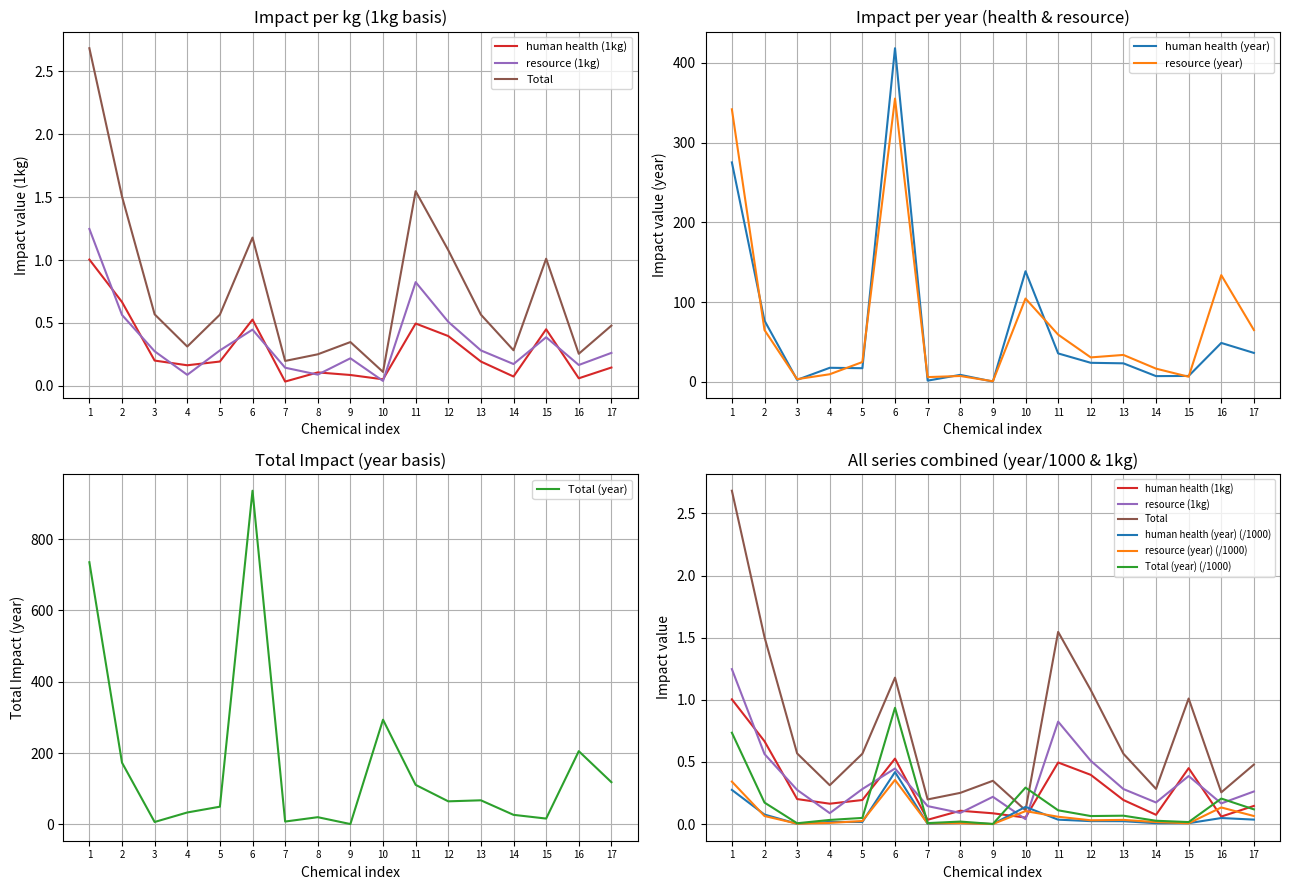

Is the value of human health (year) at 11 greater than the value of resource (year) at 15?

Yes